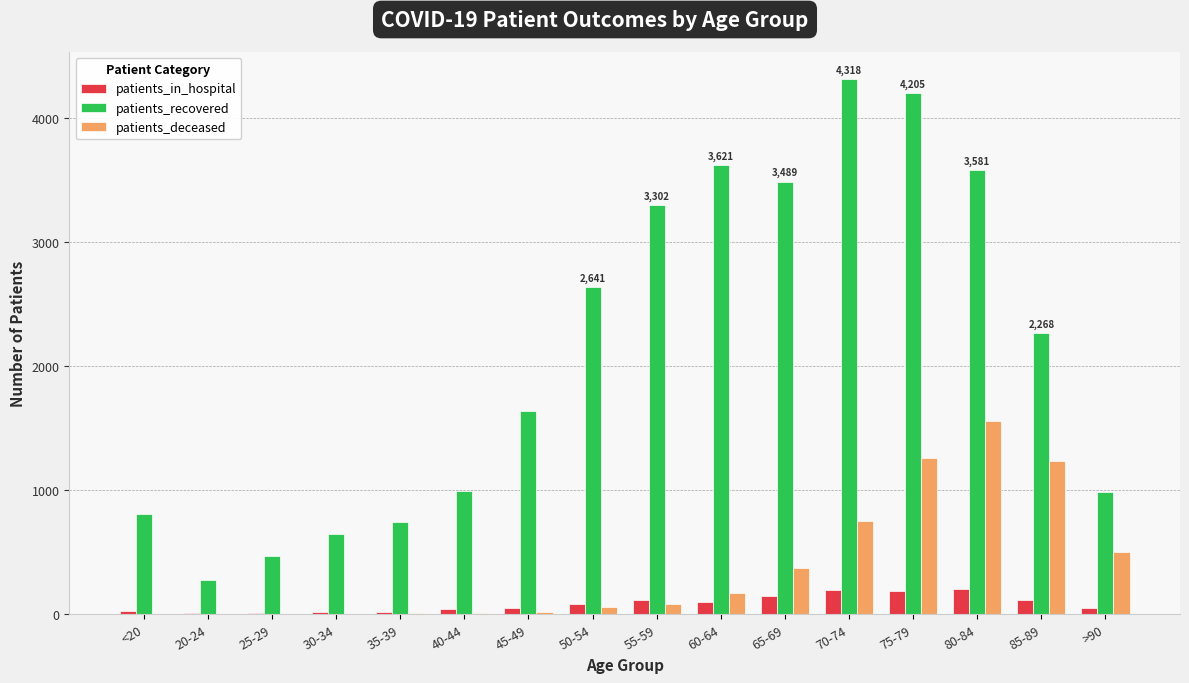

At which category is the sum across all series the highest?

75-79